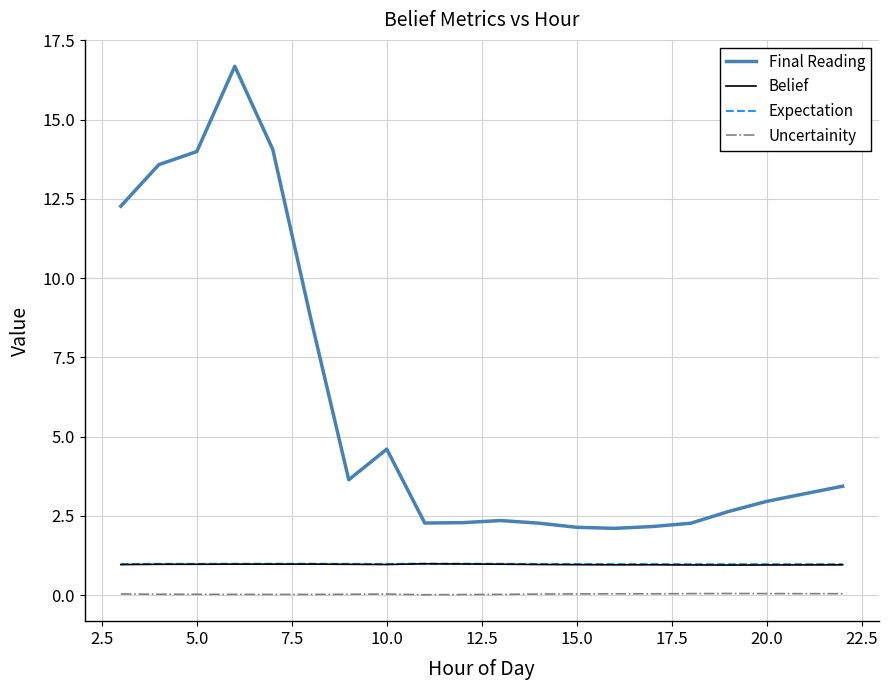

True or false: Uncertainity and Expectation cross at least once.

False